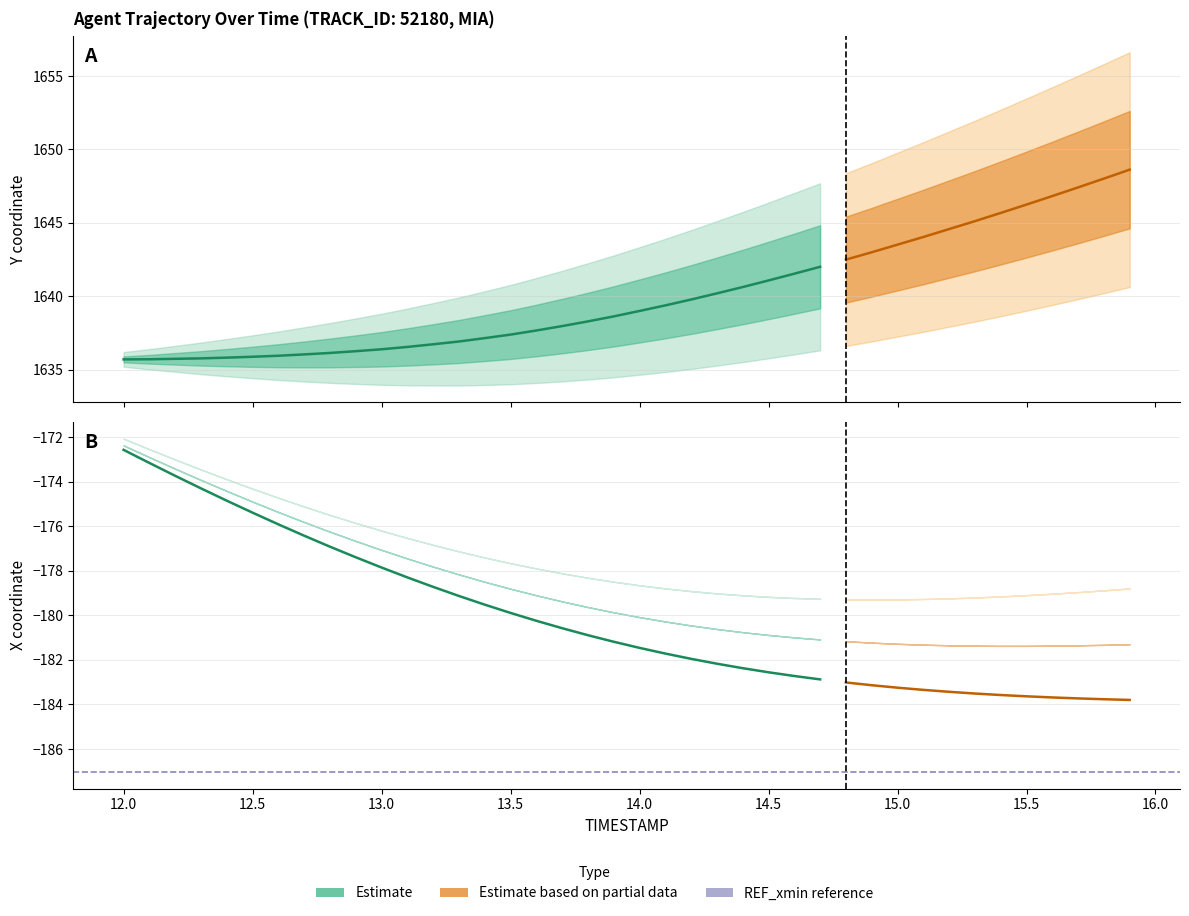

What is the value of the Y point at the 20th from the left?

1638.6